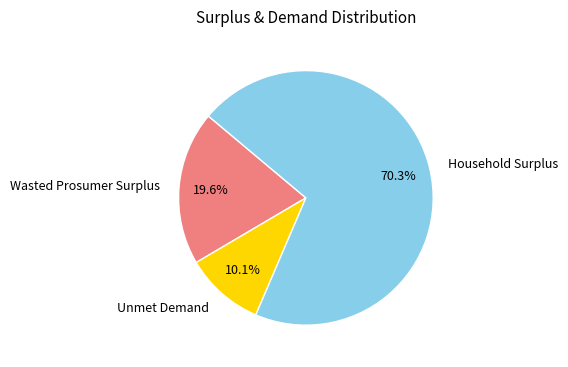

To the nearest percent, what portion does Wasted Prosumer Surplus represent?

20%